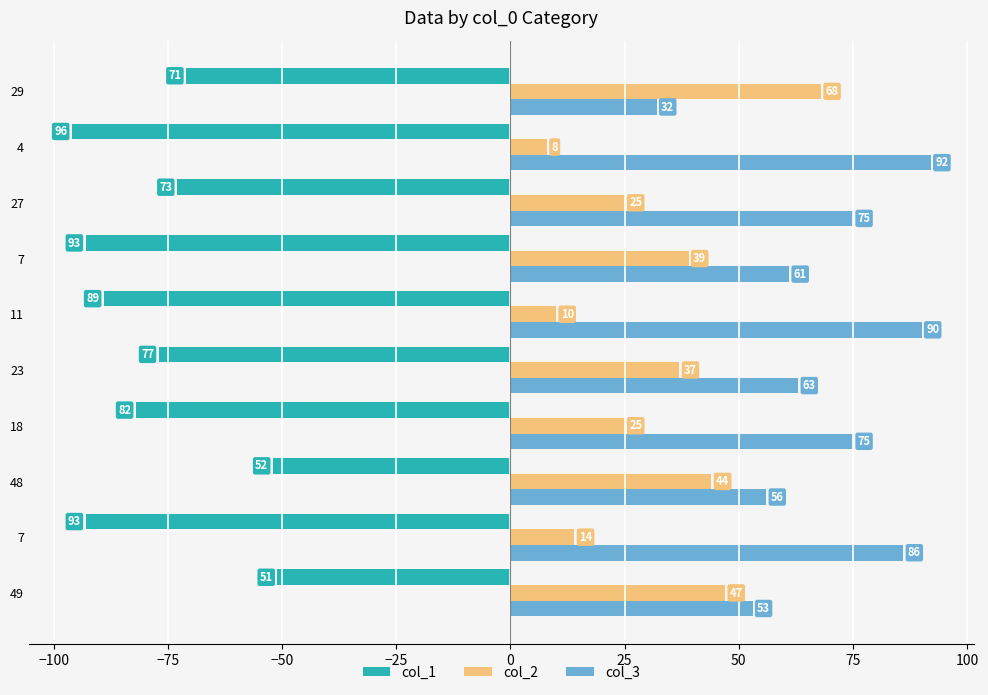

What are all the series names shown in the legend?

col_1, col_2, col_3